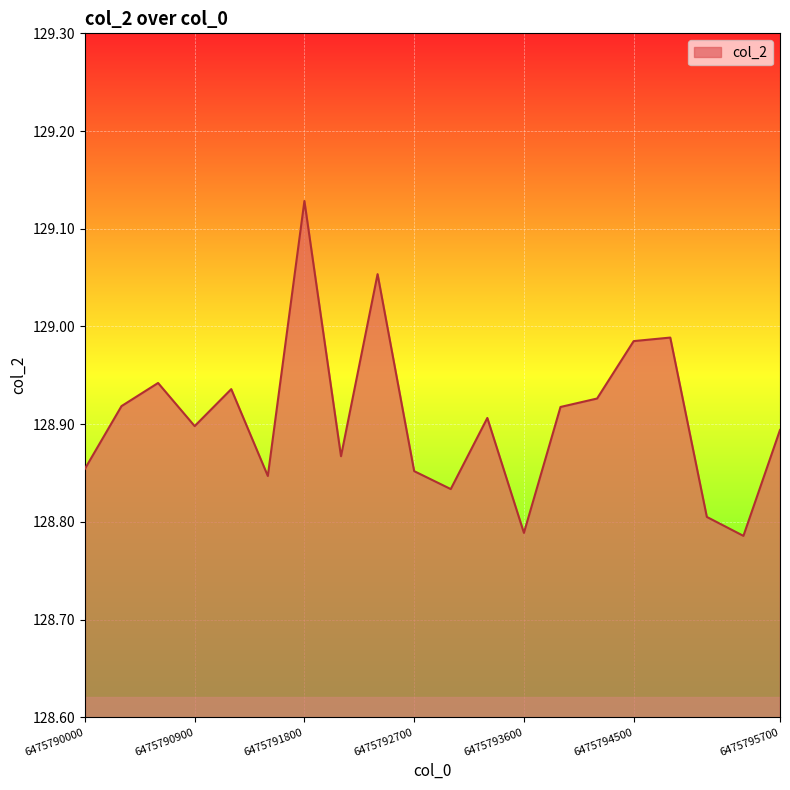

What is the difference between the maximum and minimum values?

0.3